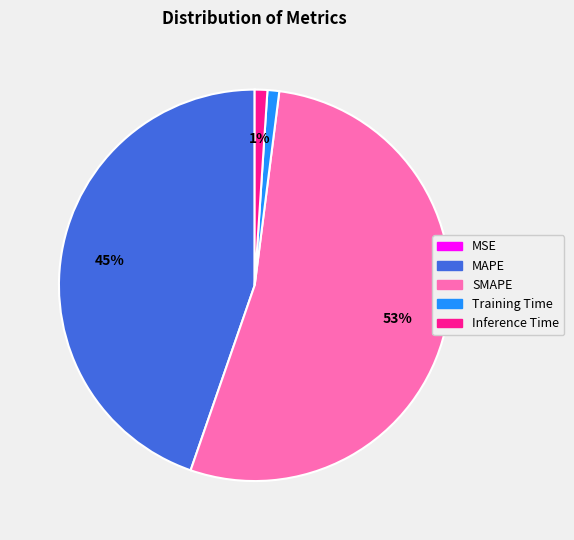

Between Training Time and SMAPE, which is larger?

SMAPE